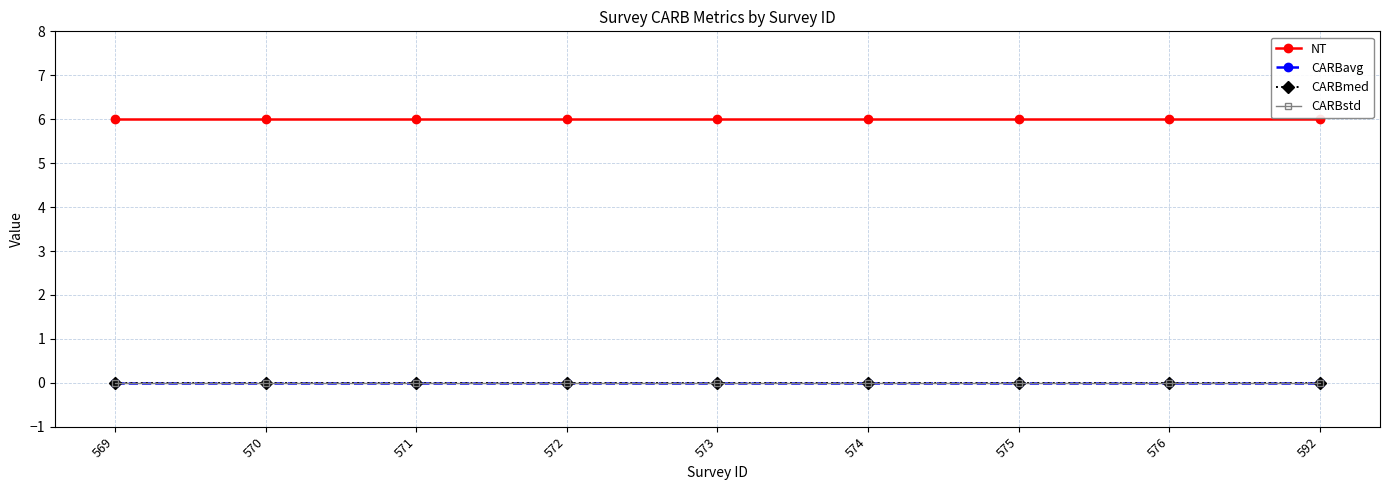

How many categories are shown in the chart?

9